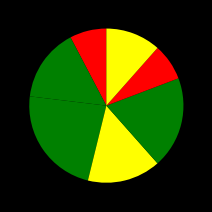

How many slices are in this pie chart?

7